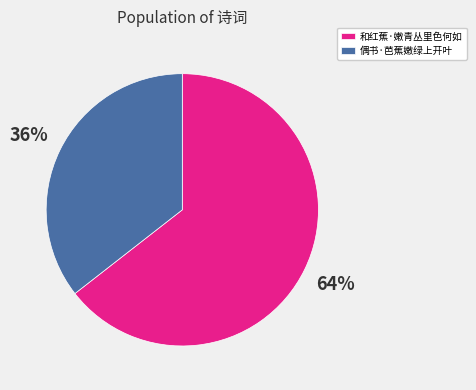

Which category has the biggest portion of the pie?

和红蕉·嫩青丛里色何如